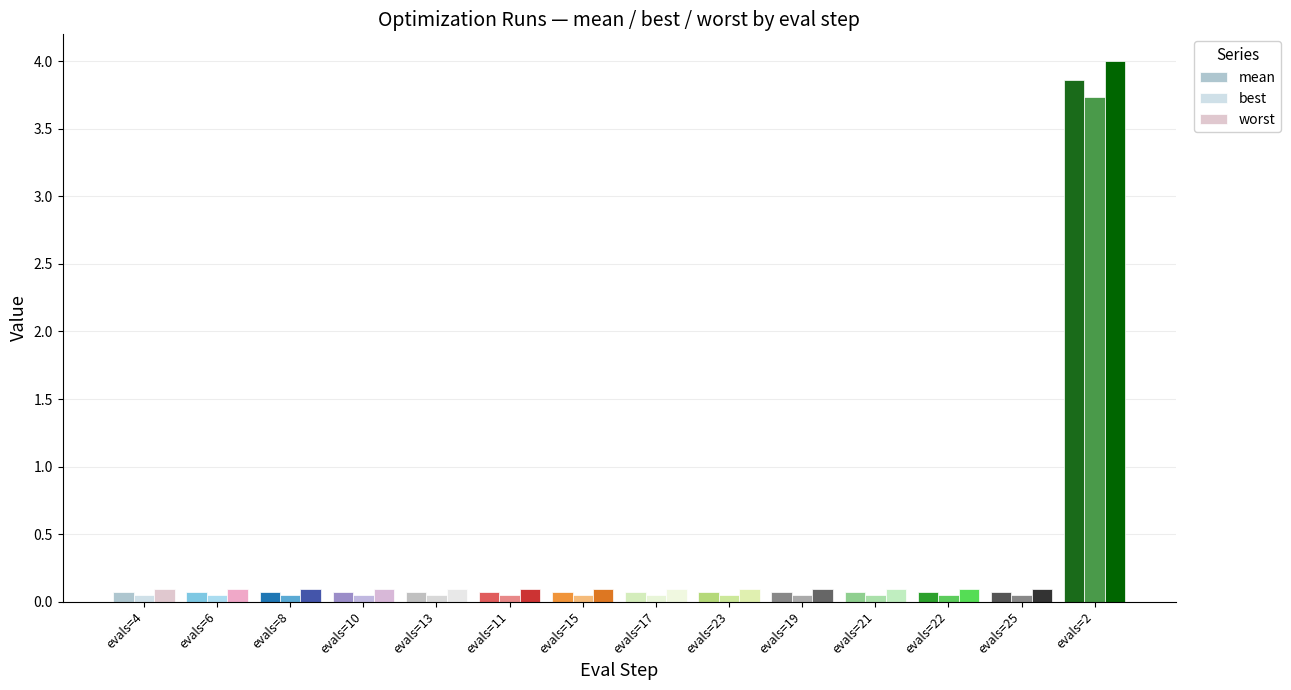

Reading left to right, what are all the values shown in this chart?

mean: 0.1	0.1	0.1	0.1	0.1	0.1	0.1	0.1	0.1	0.1	0.1	0.1	0.1	3.9
best: 0.0	0.0	0.0	0.0	0.0	0.0	0.0	0.0	0.0	0.0	0.0	0.0	0.0	3.7
worst: 0.1	0.1	0.1	0.1	0.1	0.1	0.1	0.1	0.1	0.1	0.1	0.1	0.1	4.0